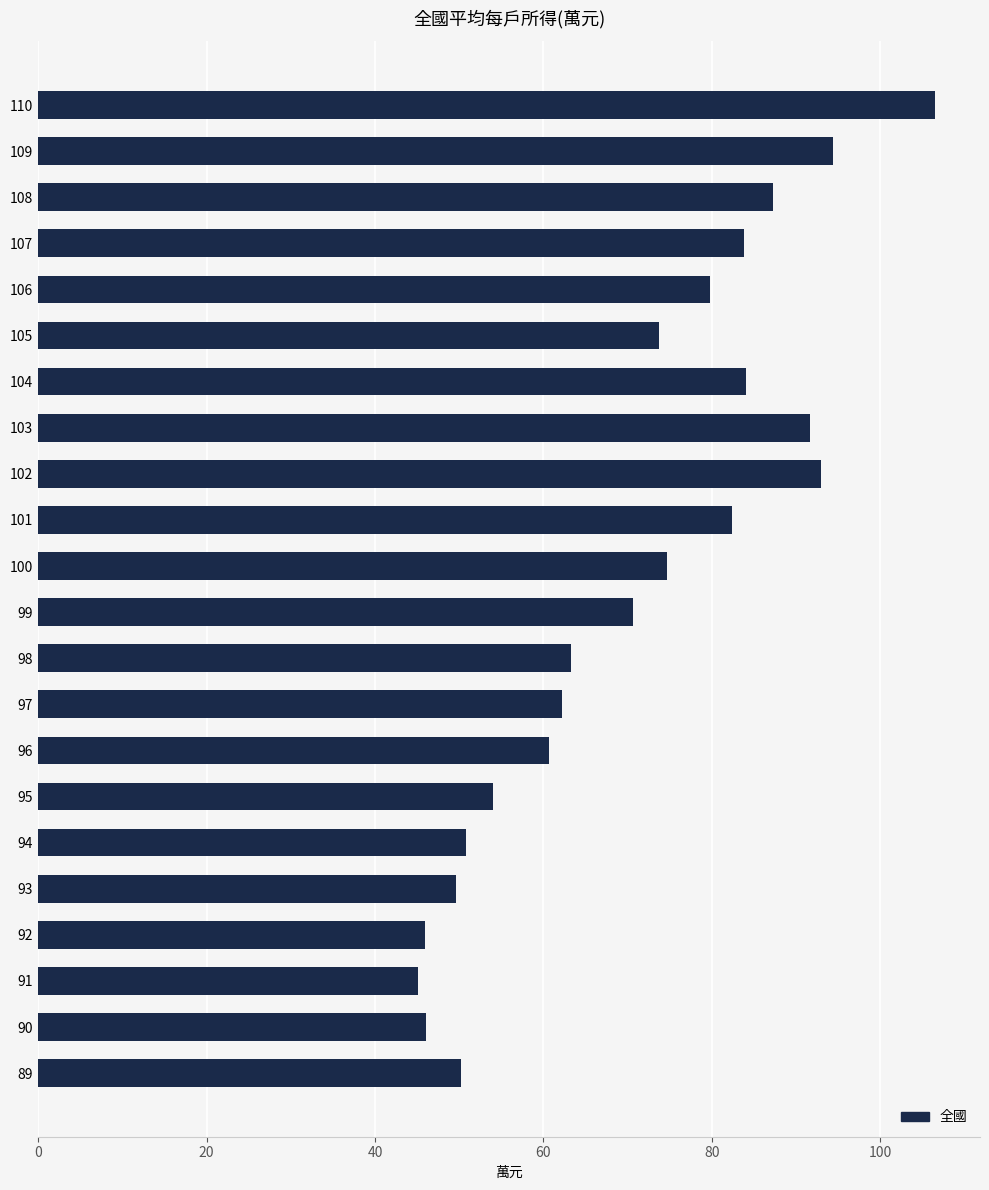

Does the chart contain any negative values?

No